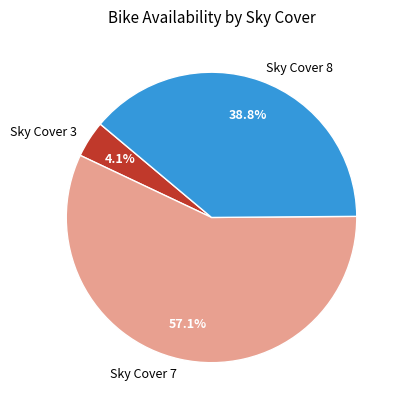

Which has a higher value, Sky Cover 7 or Sky Cover 8?

Sky Cover 7